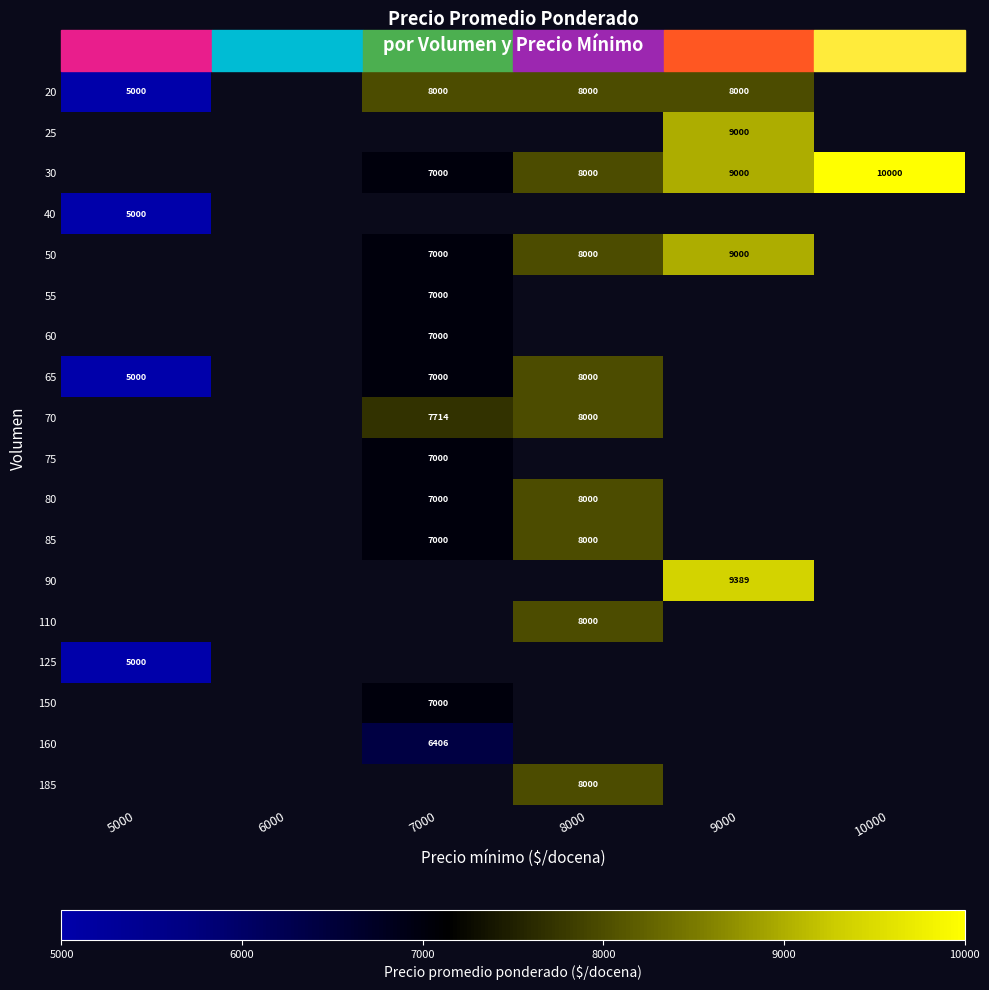

Is it true that 20 equals 8000 at 8000?

True